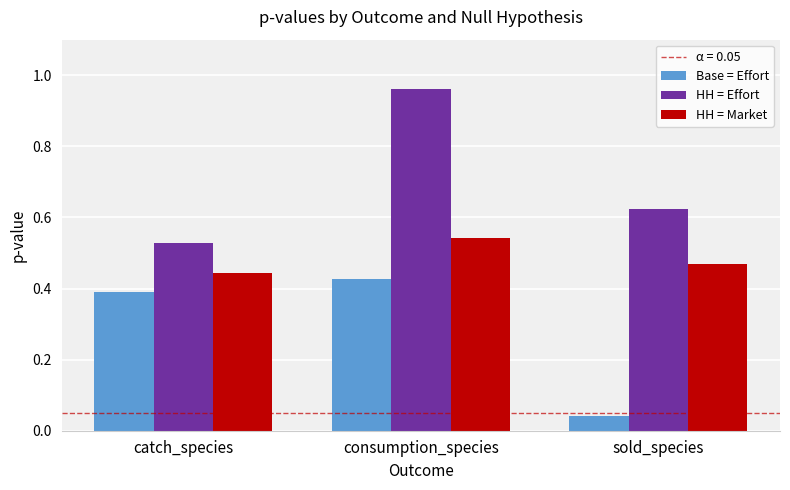

Rank the categories by HH = Effort value from highest to lowest.

consumption_species, sold_species, catch_species